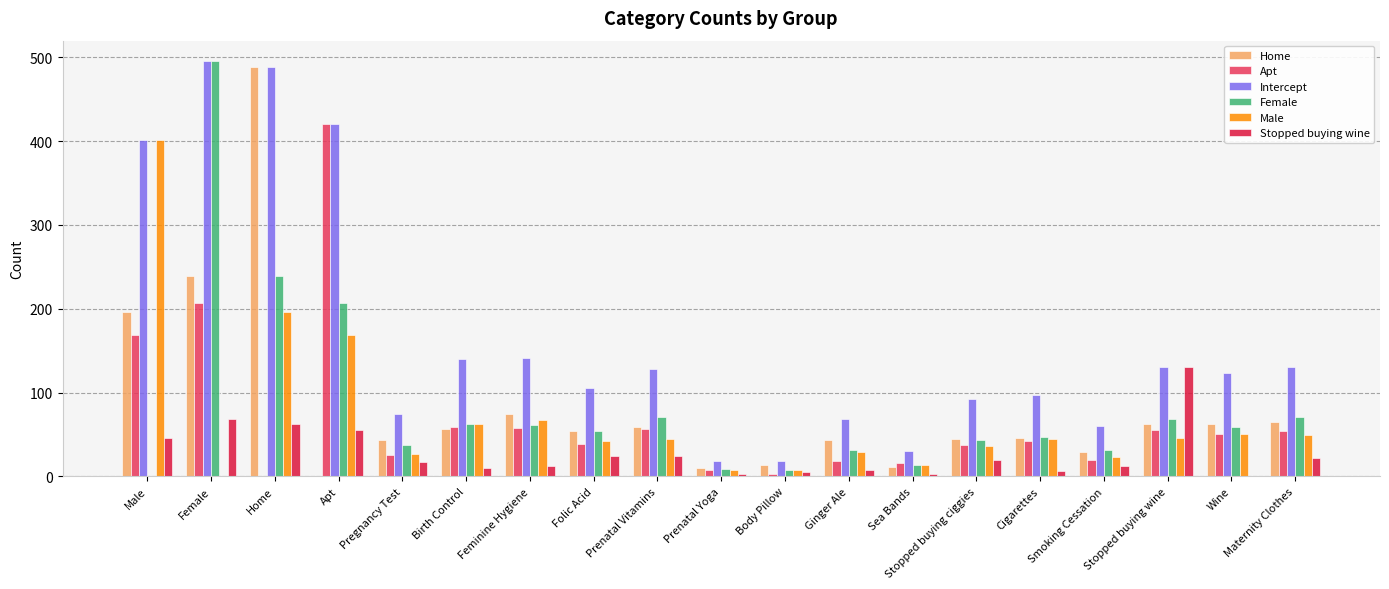

Which category has the highest value in the Home series?

Home